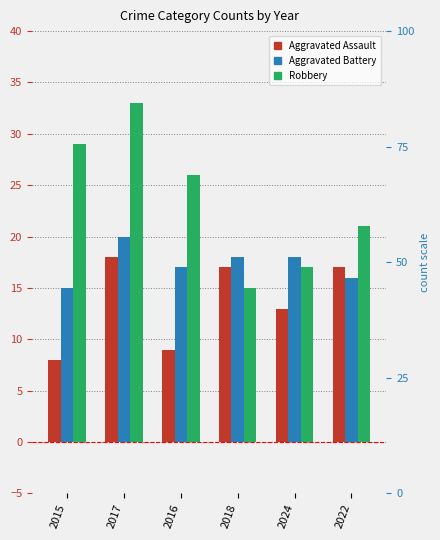

At which label is Robbery closest to 24?

2016